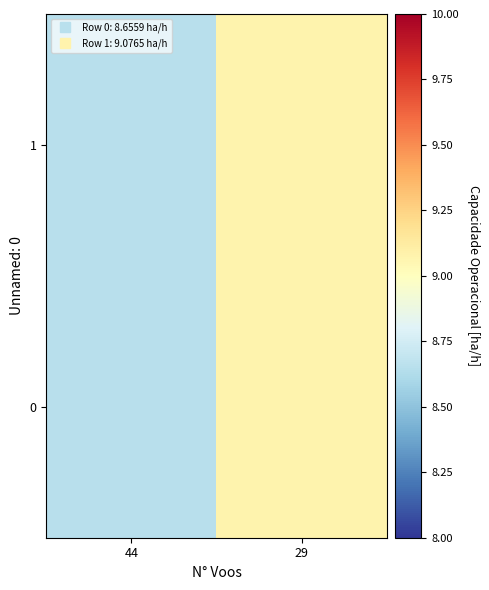

At which label does the data first exceed 9?

29